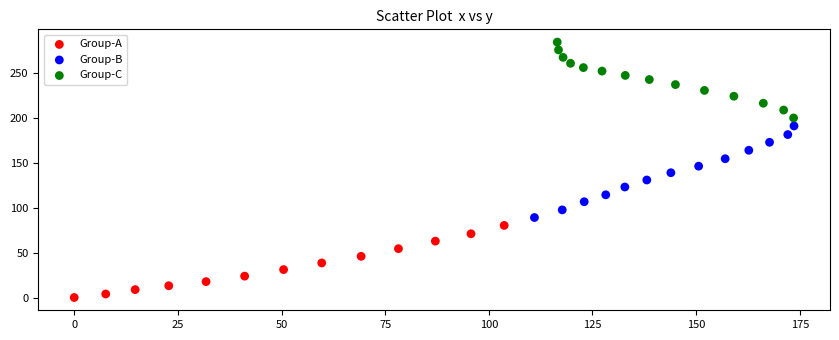

What are all the series names shown in the legend?

Group-A, Group-B, Group-C